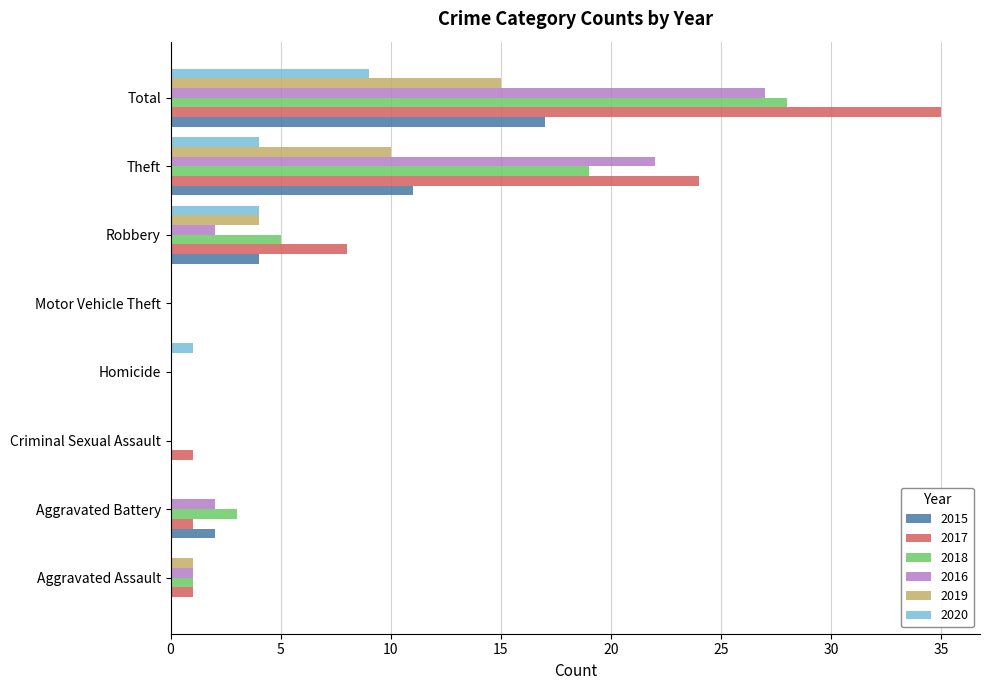

What is the sum of the 2018 values at Theft and Total?

47